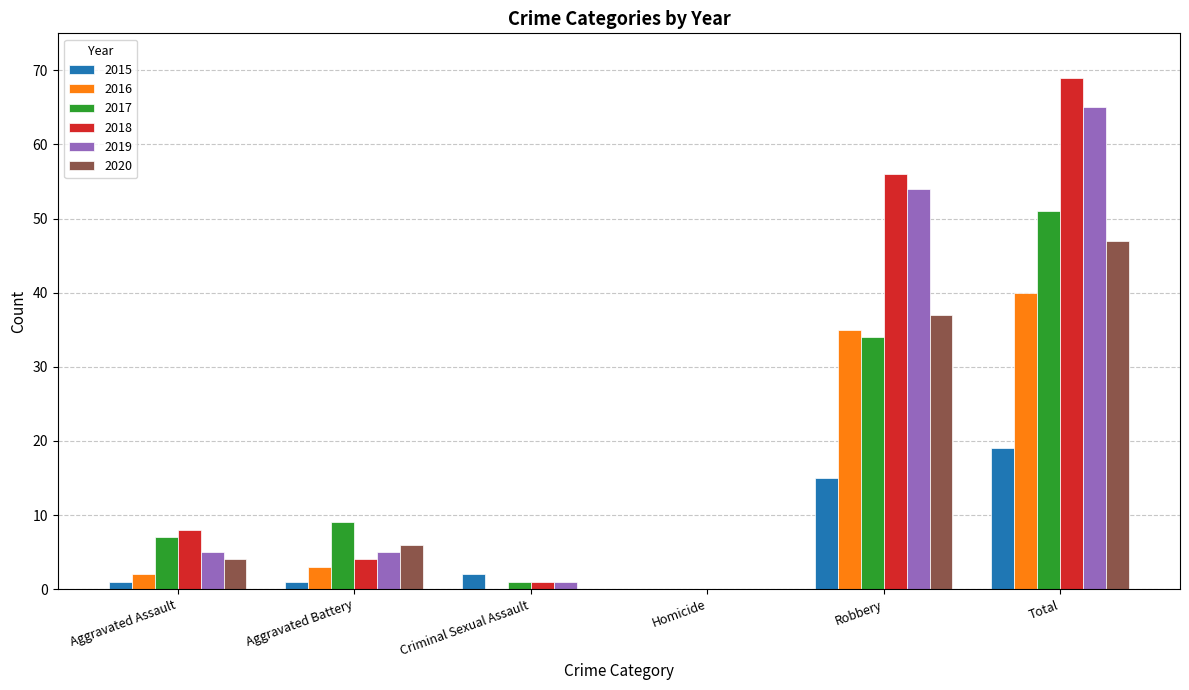

At which label is 2020 closest to 23?

Robbery